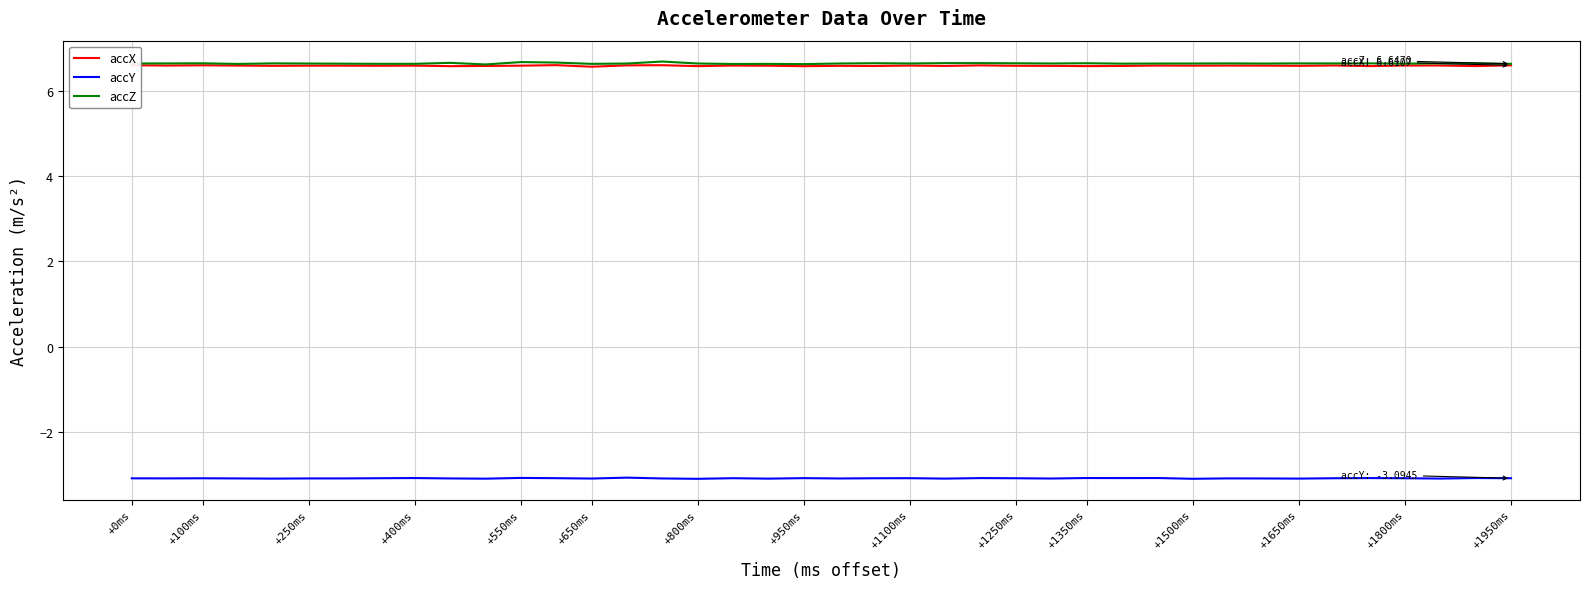

What is the average value of the accZ series?

6.7